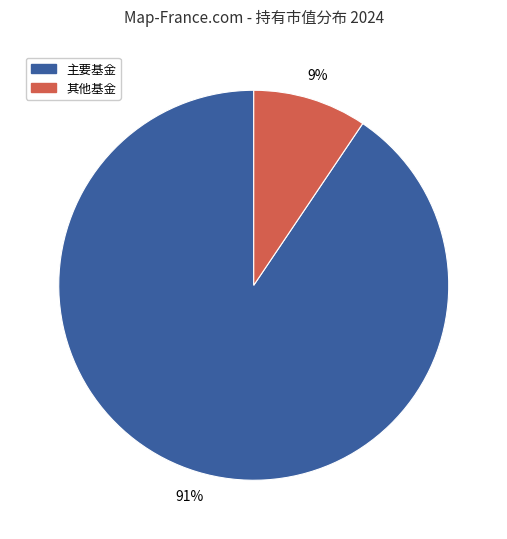

Which slice is the smallest?

其他基金